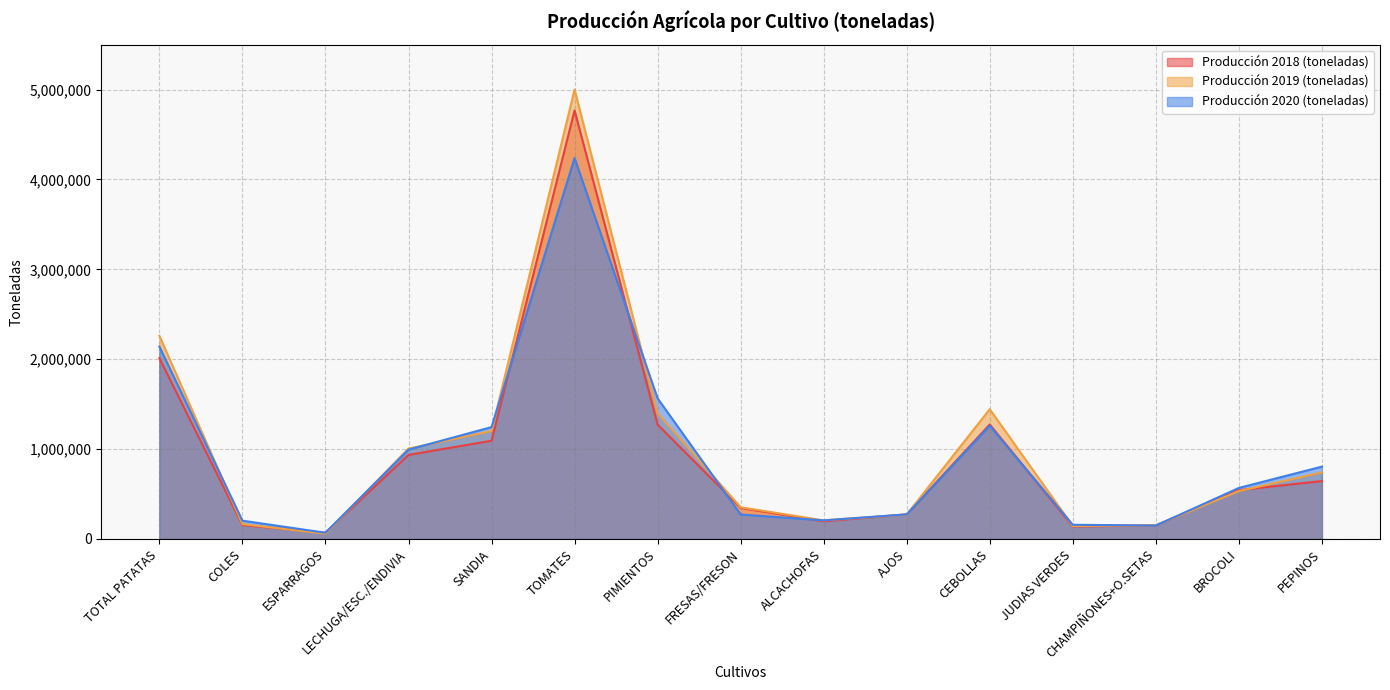

Between which two adjacent categories do Producción 2018 (toneladas) and Producción 2019 (toneladas) first intersect?

COLES and ESPARRAGOS